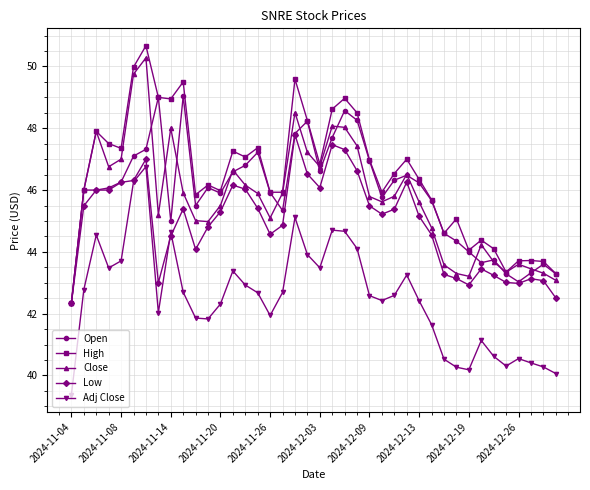

What is the greatest value displayed?

50.7